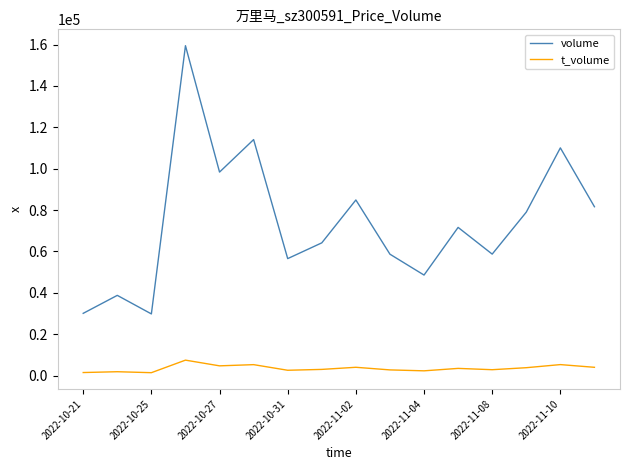

What is the maximum value for volume?

159462